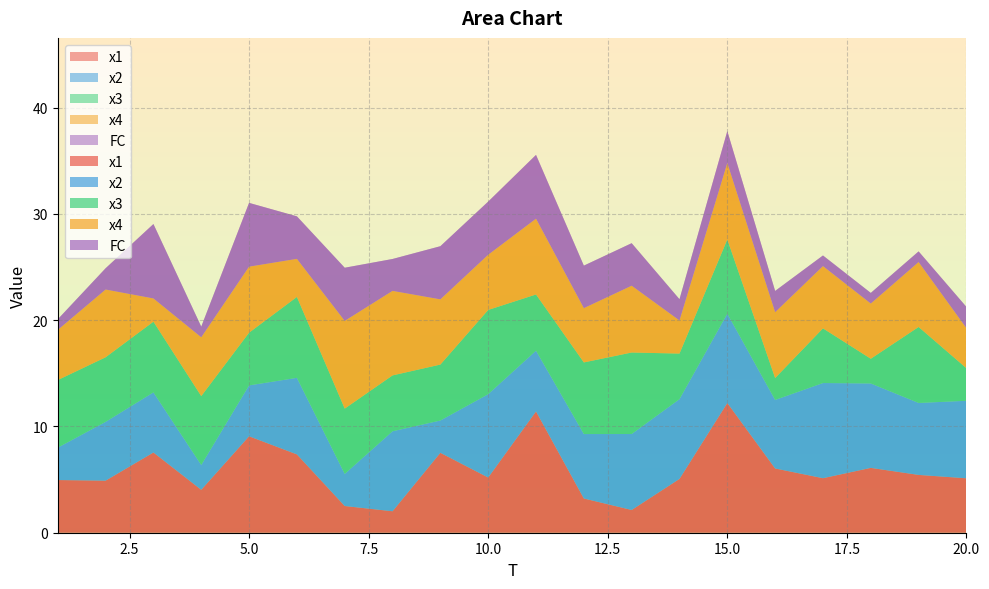

At which label does x4 first exceed 6?

2